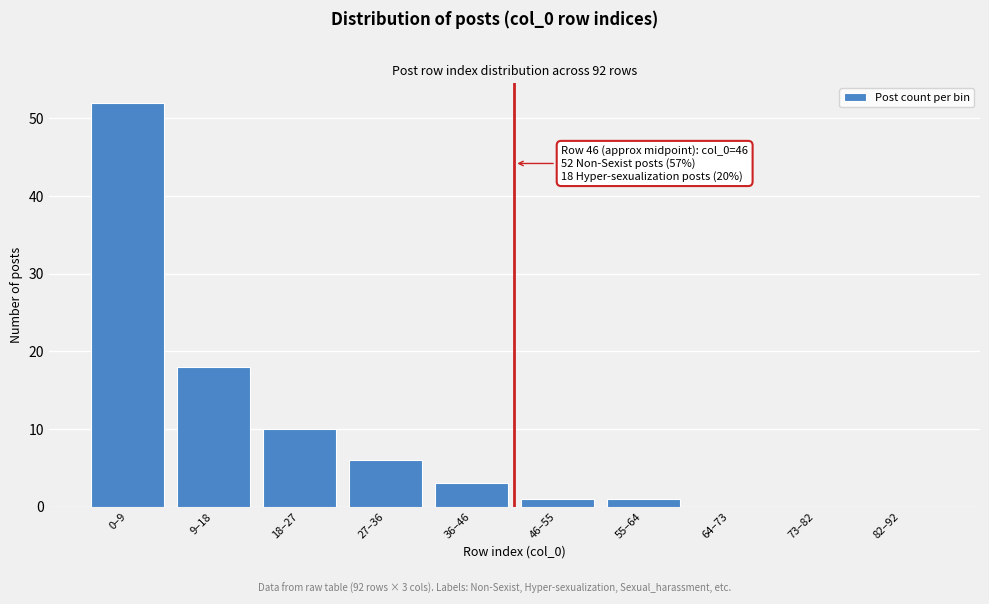

Reading right to left, extract all data points from this chart.

82–92=0	73–82=0	64–73=0	55–64=1	46–55=1	36–46=3	27–36=6	18–27=10	9–18=18	0–9=52